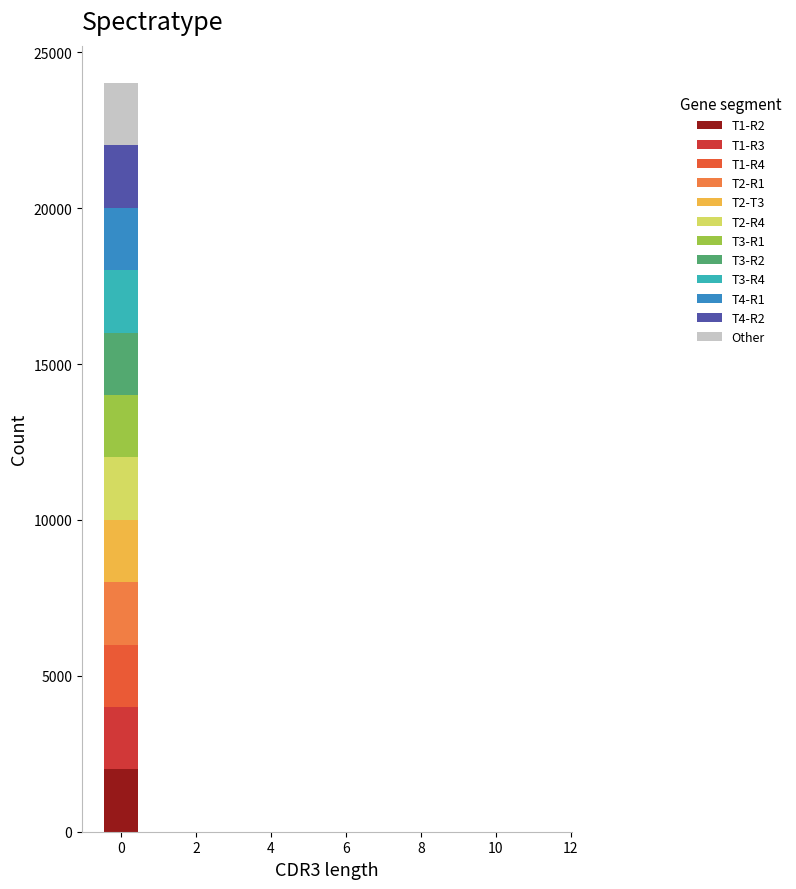

Which range on the x-axis has the tallest stacked bar (by total height)?

-0.5 to 0.5